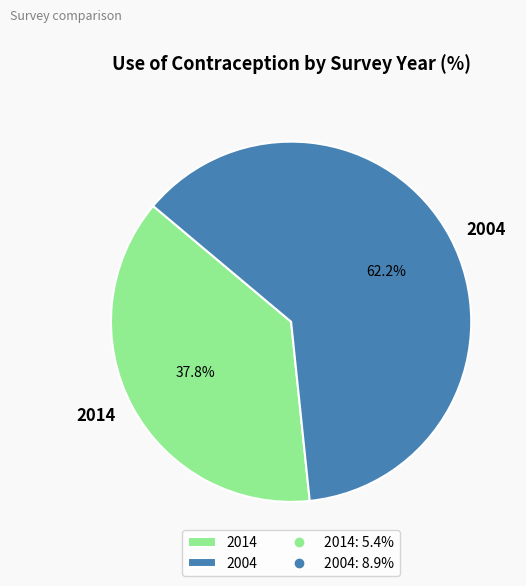

How many segments does this pie chart have?

2